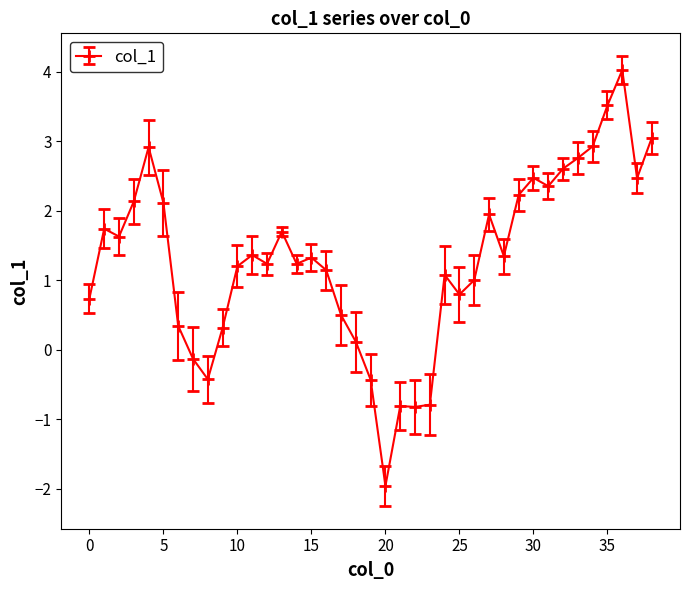

What is the smallest value displayed?

-2.0